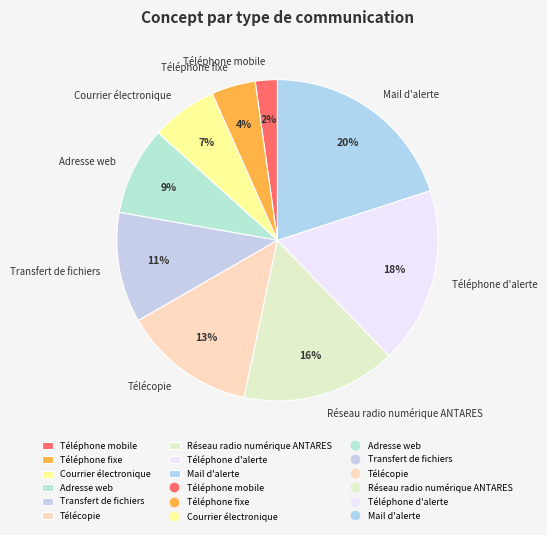

The Téléphone d'alerte slice represents 28% of the pie. True or false?

False